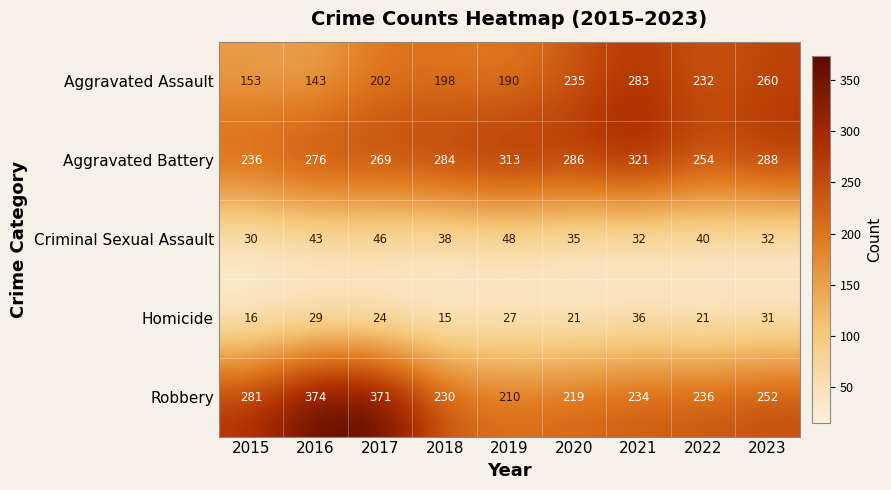

What is the total value across all series at 2020?

796